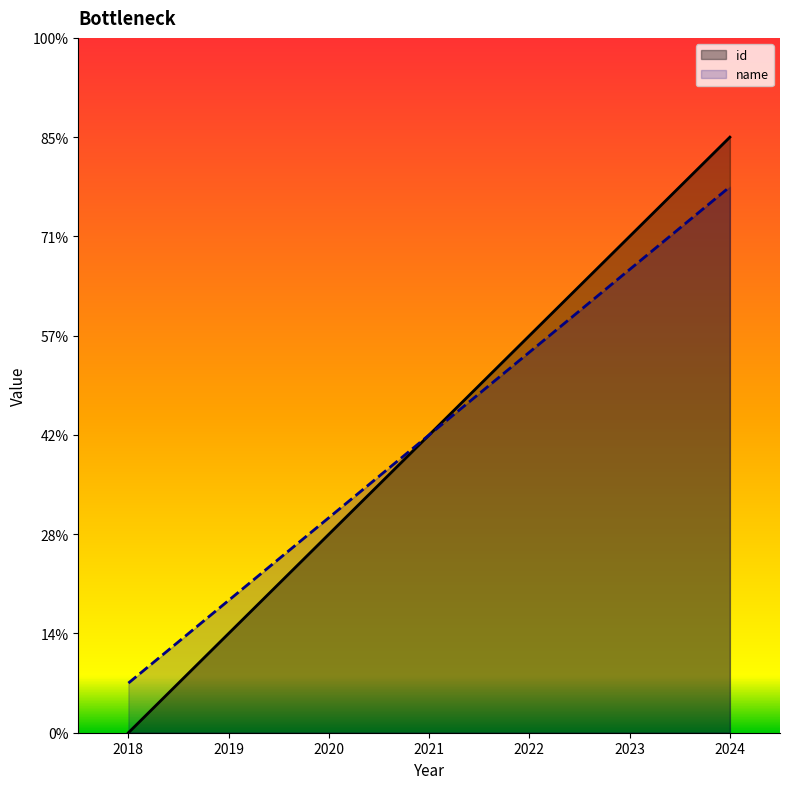

Does the chart display data point markers on the line(s)?

No